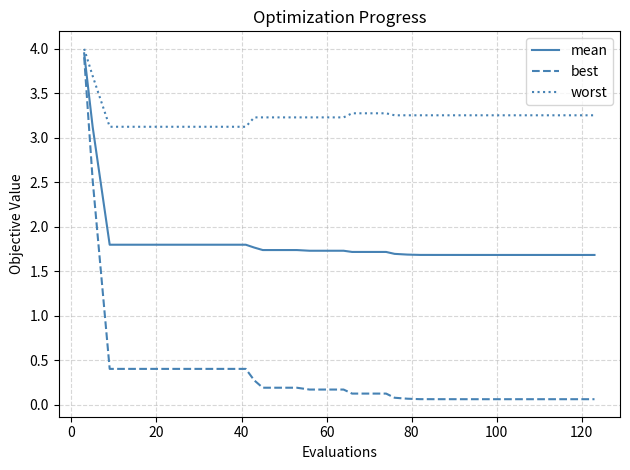

Which series has the largest total across all categories?

worst